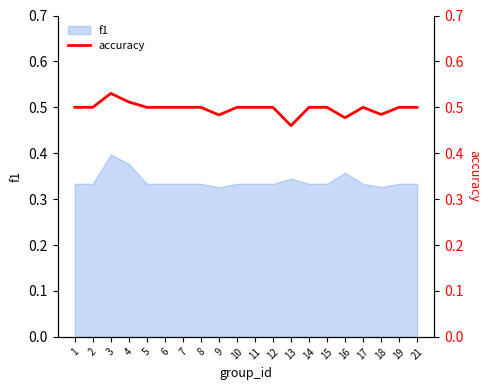

Which category has the highest value in the f1 series?

3